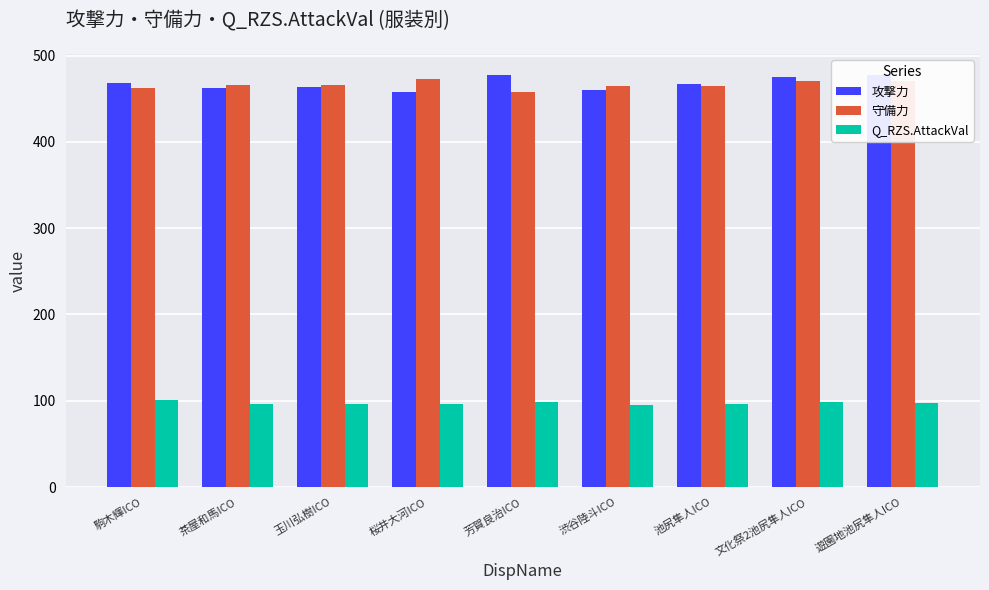

How many data points in Q_RZS.AttackVal are less than 96?

2